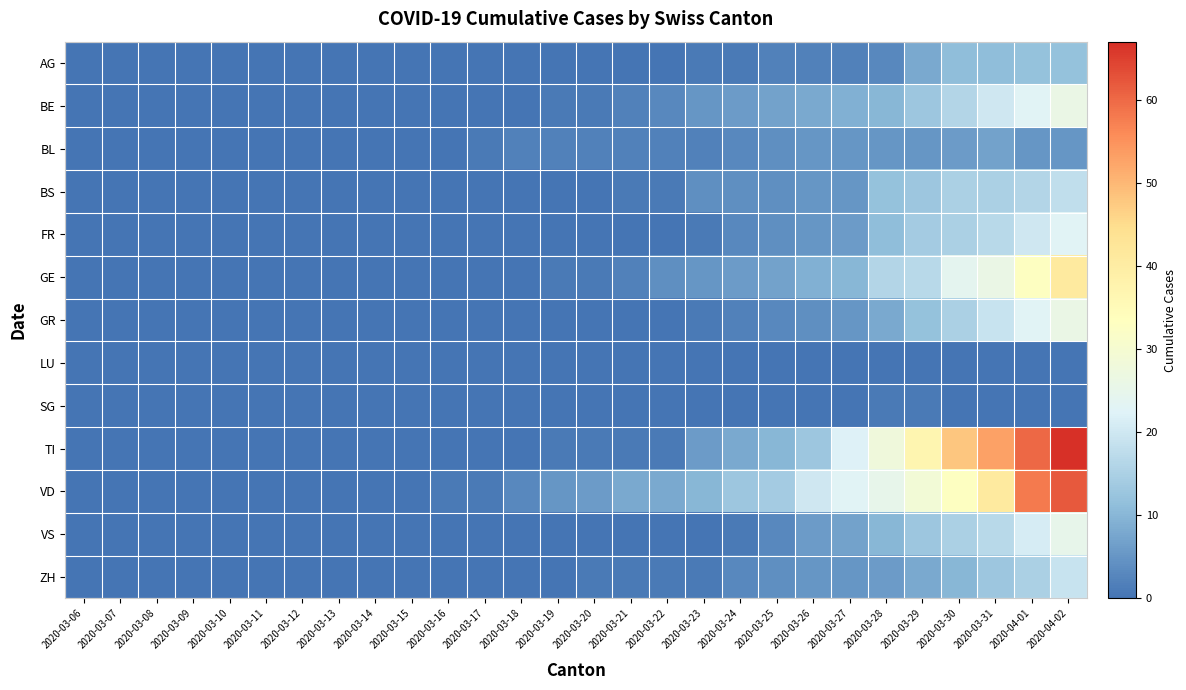

How many data points does each series have?

28